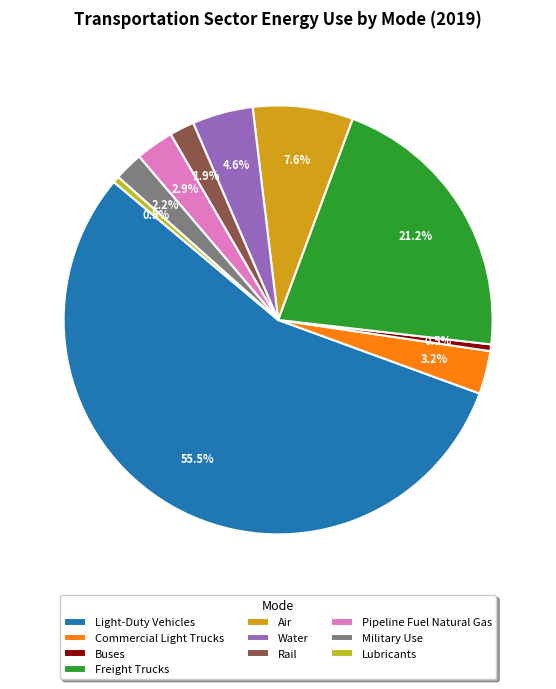

What is the change in value from Rail to Military Use?

+74.2